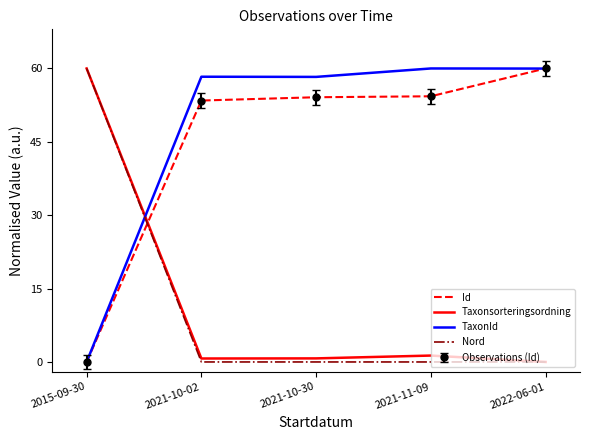

True or false: Nord has a value of 60.0 at 2015-09-30.

True